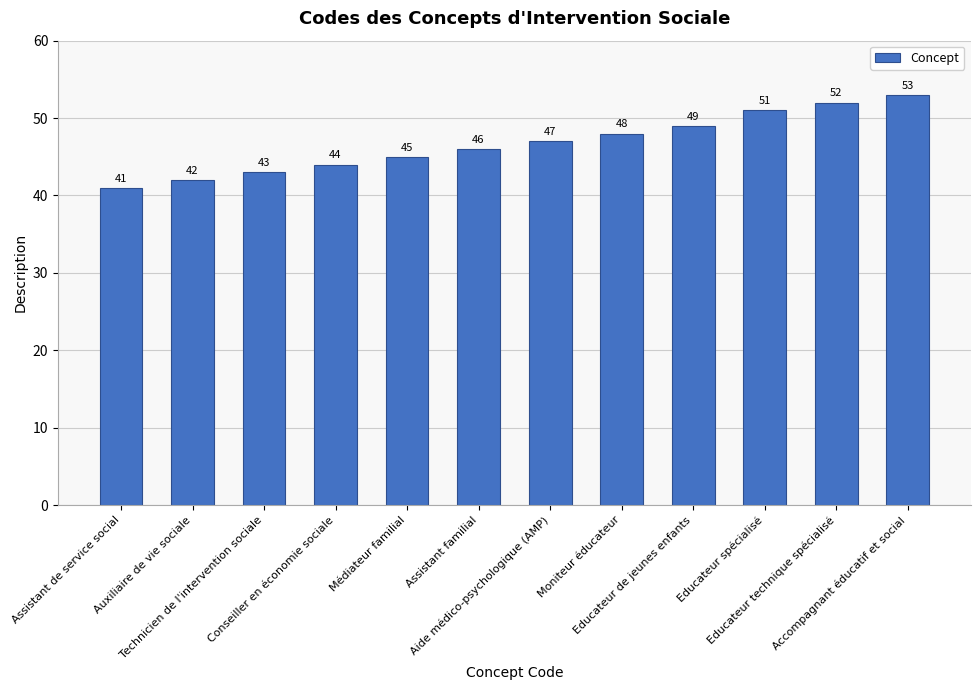

What is the minimum value shown in the chart?

41